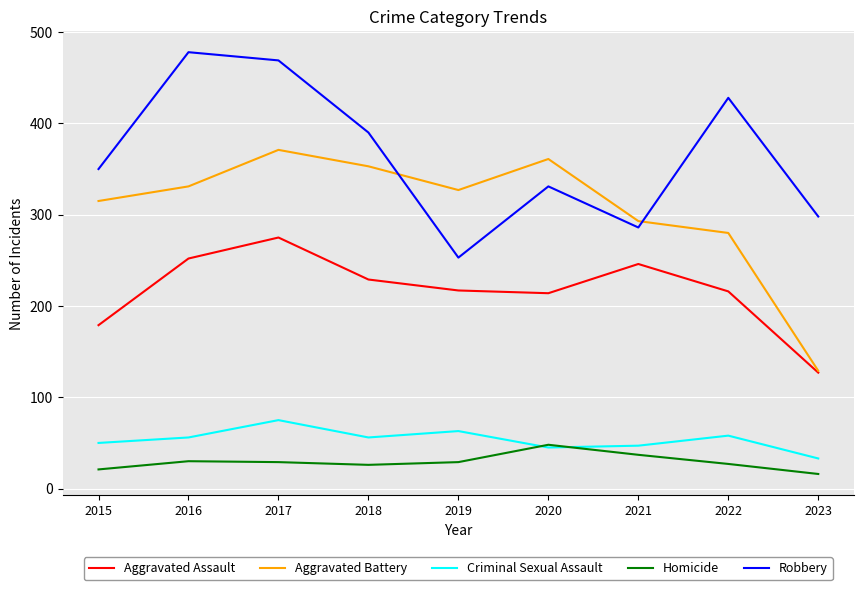

The value of Aggravated Battery at 2018 is 94. True or false?

False